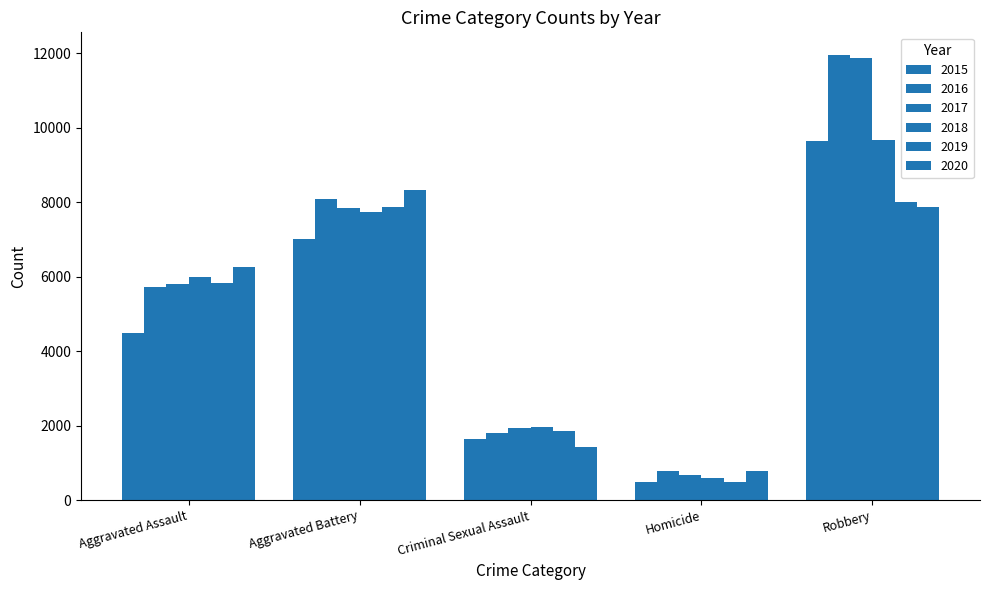

What position from the right is Criminal Sexual Assault?

3